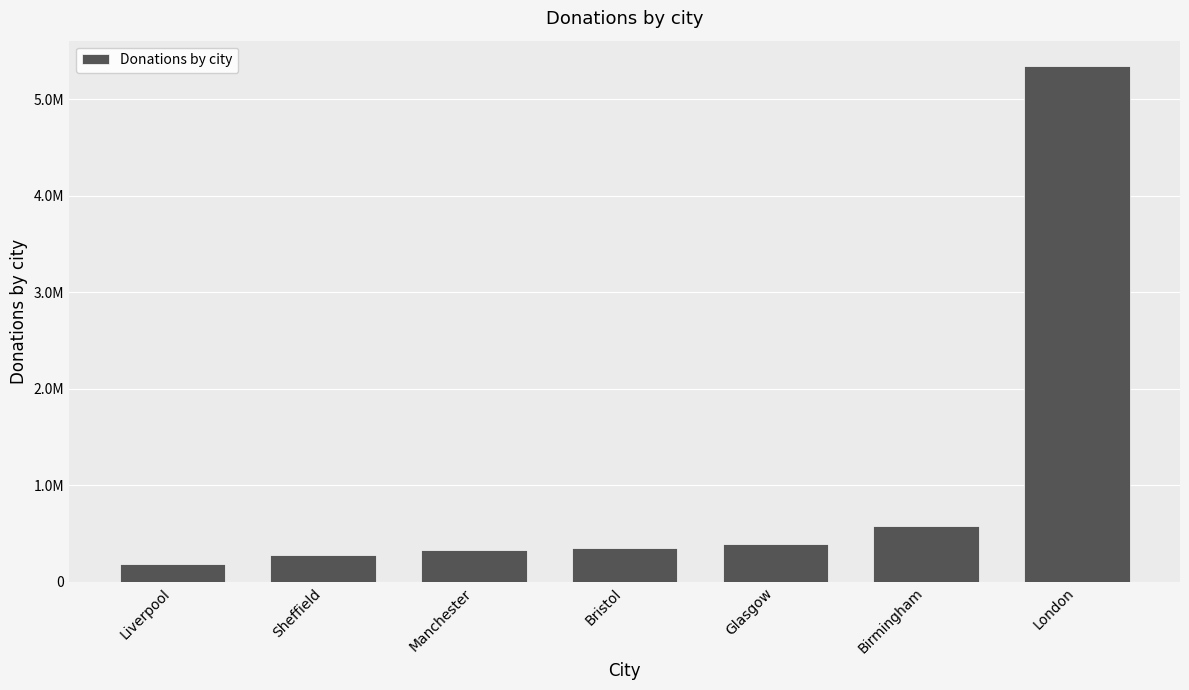

The value at Sheffield is 278330. True or false?

True